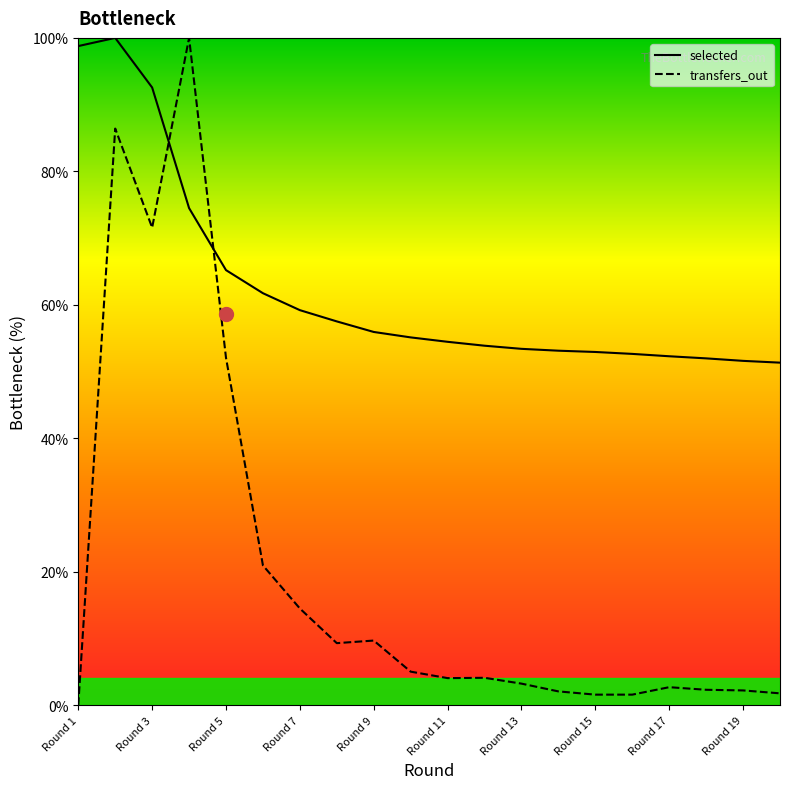

Which series has the largest total across all categories?

selected